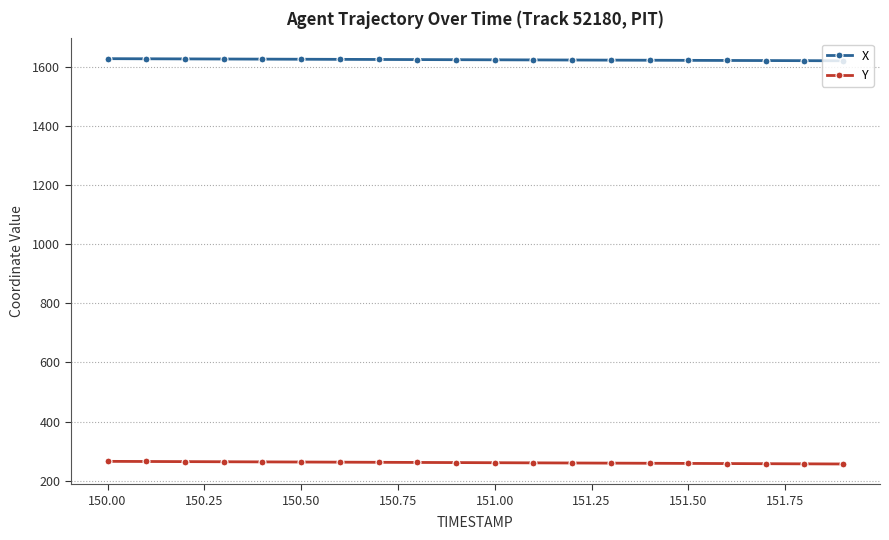

What is the maximum value shown in the chart?

1627.6